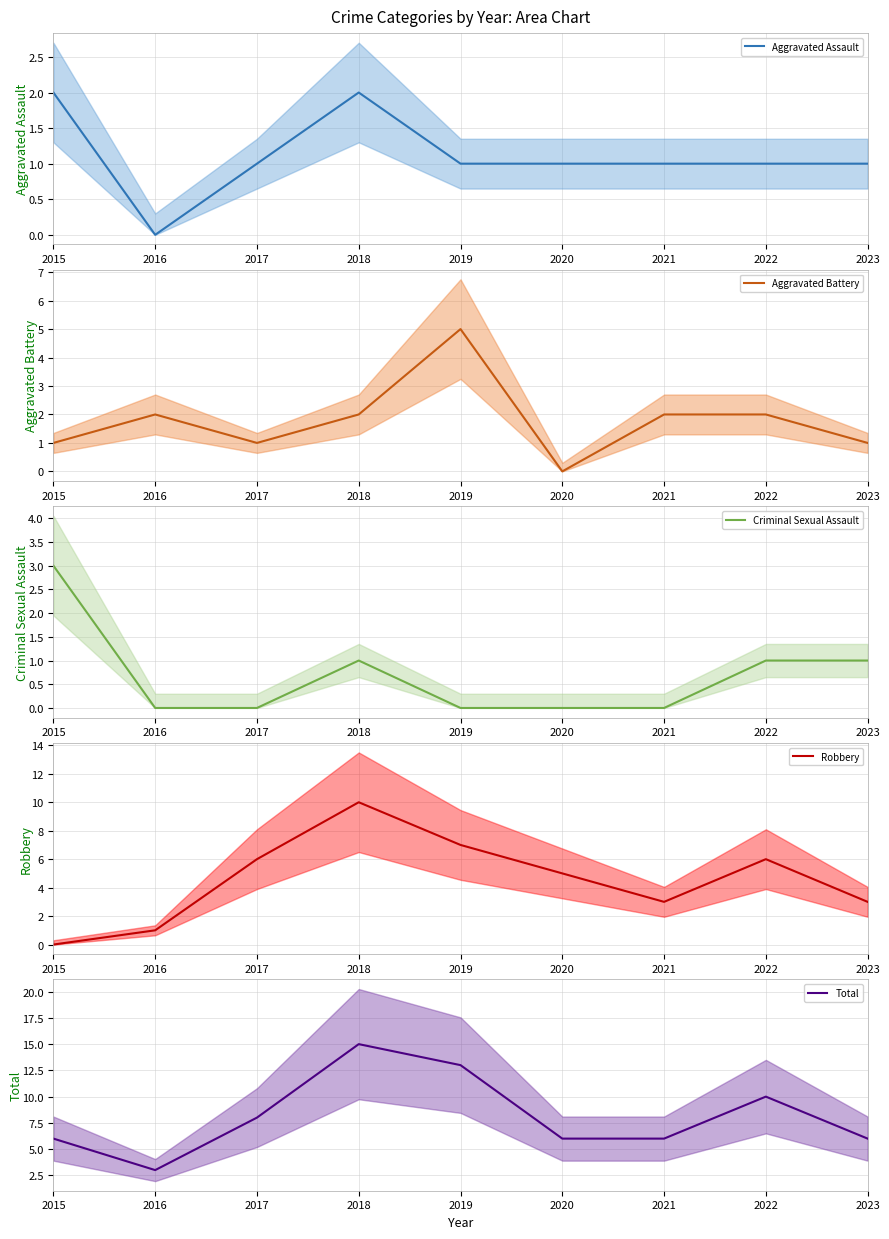

How many values in the Criminal Sexual Assault series exceed 0?

4